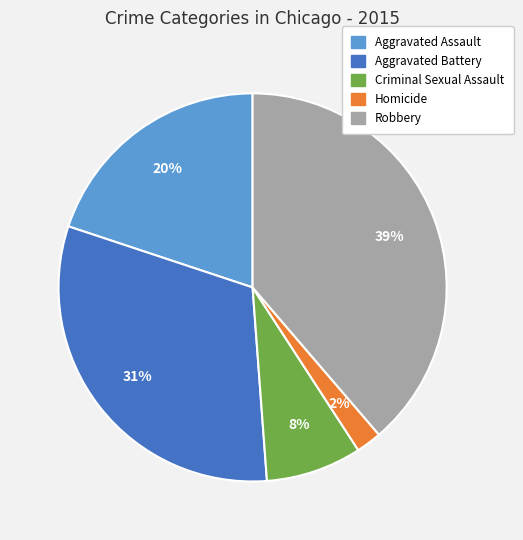

Rank the categories by value from lowest to highest.

Homicide, Criminal Sexual Assault, Aggravated Assault, Aggravated Battery, Robbery